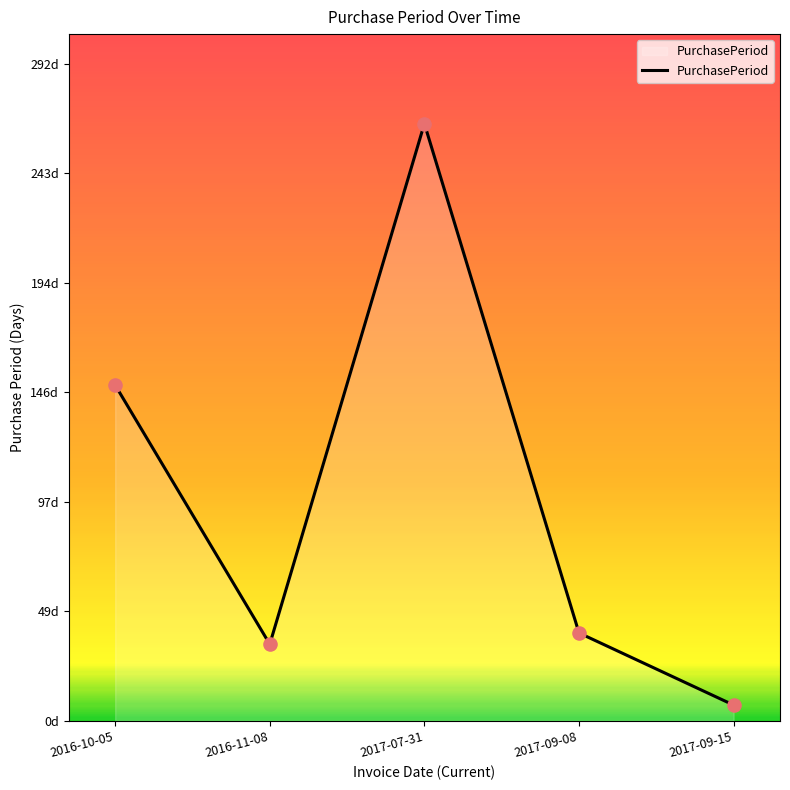

Is this an area chart (filled region under the line)?

Yes